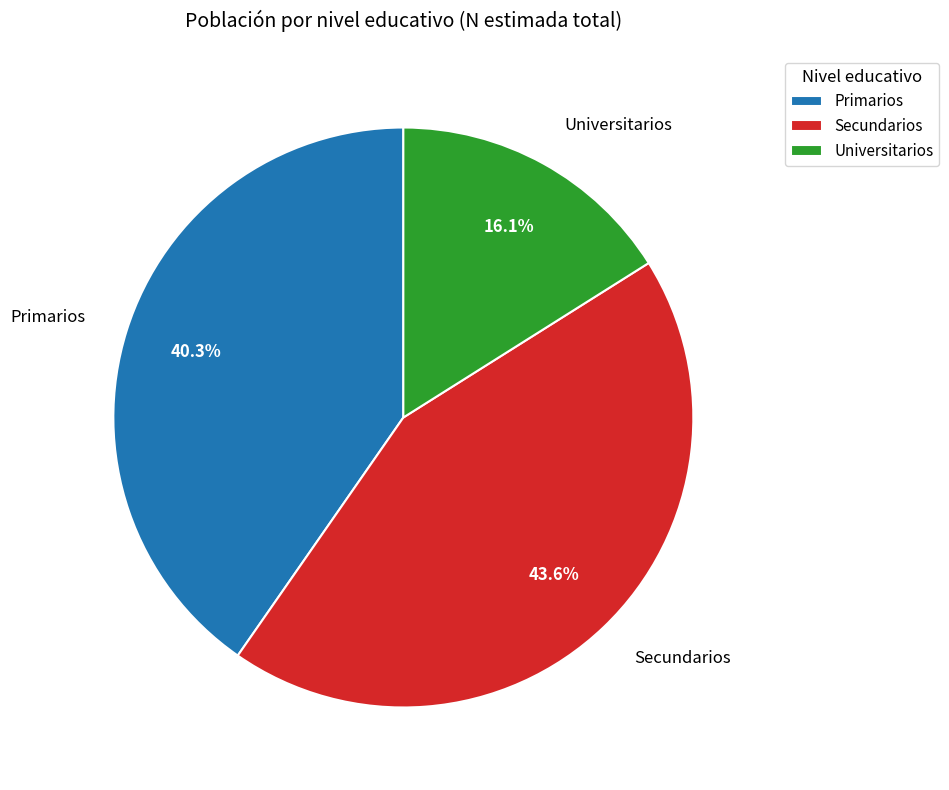

Between Secundarios and Universitarios, which is larger?

Secundarios